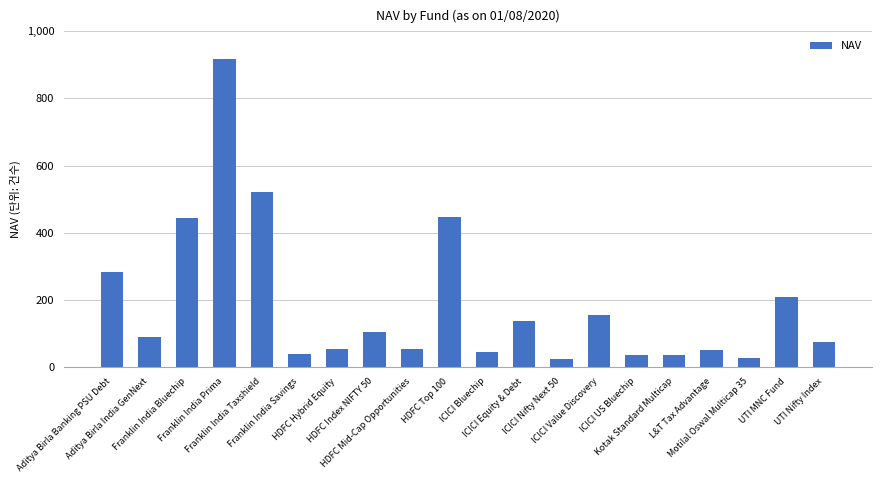

What is the label of the 6th bar from the left?

Franklin India Savings